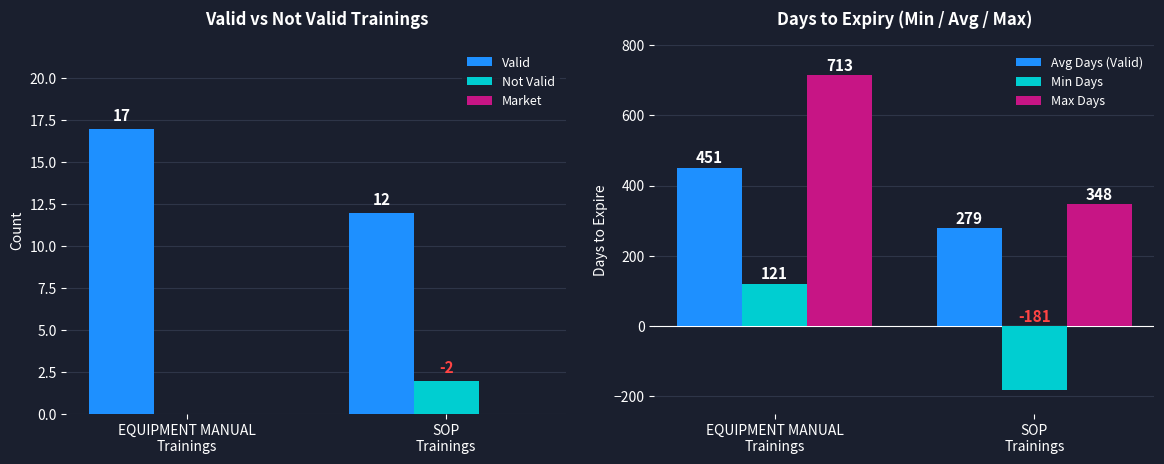

What is the difference between the Avg Days (Valid) values at EQUIPMENT MANUAL
Trainings and SOP
Trainings?

172